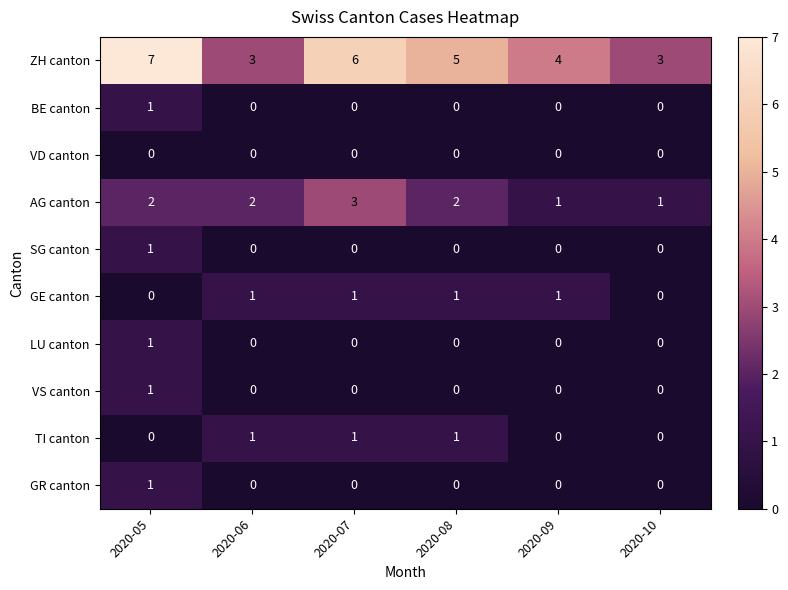

True or false: GE canton has a value of 2 at 2020-06.

False